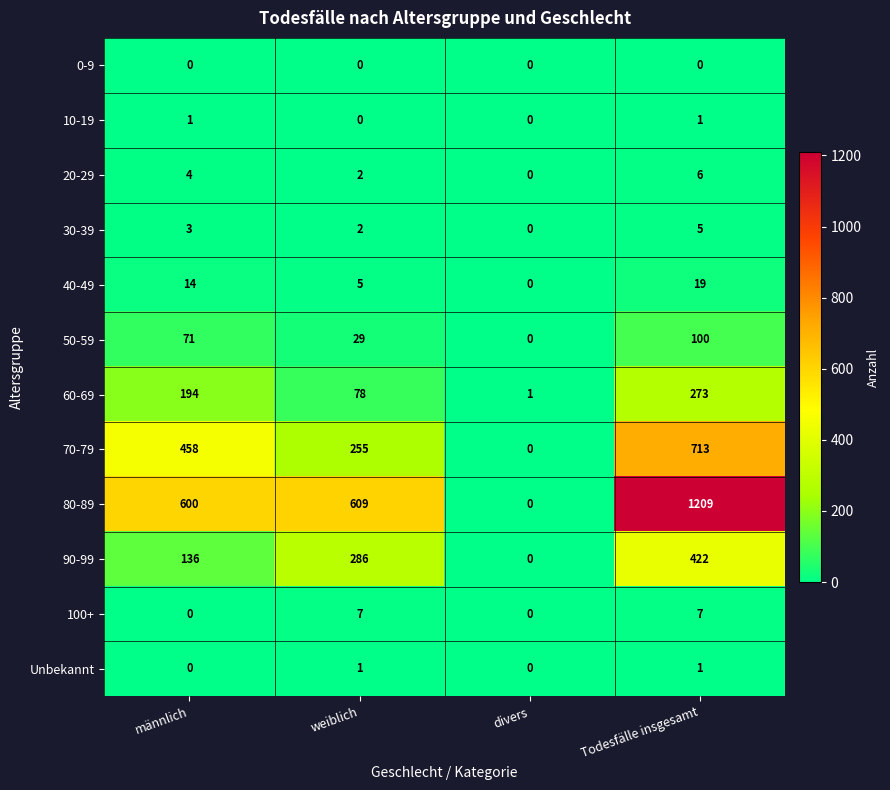

What is the maximum value shown in the chart?

1209